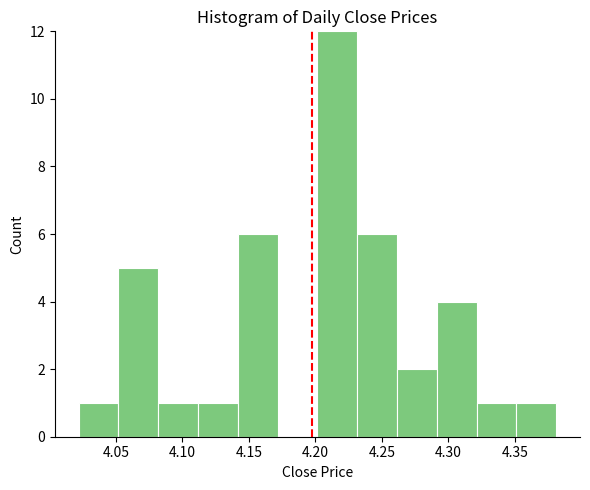

Reading left to right, transcribe this chart: for each bar, give the range it covers on the x-axis and its height. Neither the bar edges nor the heights are printed on the chart, so give them approximately, as read against the axes.

4.02 to 4.05: 1
4.05 to 4.08: 5
4.08 to 4.11: 1
4.11 to 4.14: 1
4.14 to 4.17: 6
4.17 to 4.20: 0
4.20 to 4.23: 12
4.23 to 4.26: 6
4.26 to 4.29: 2
4.29 to 4.32: 4
4.32 to 4.35: 1
4.35 to 4.38: 1